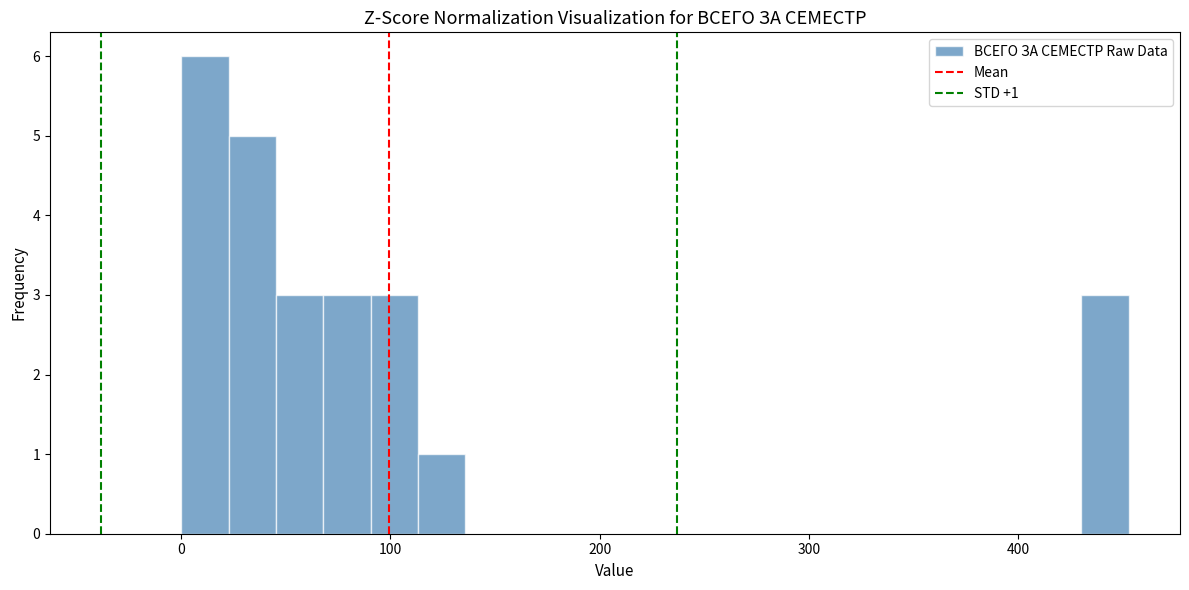

Read against the x-axis, roughly where is the centre of the tallest bar?

10